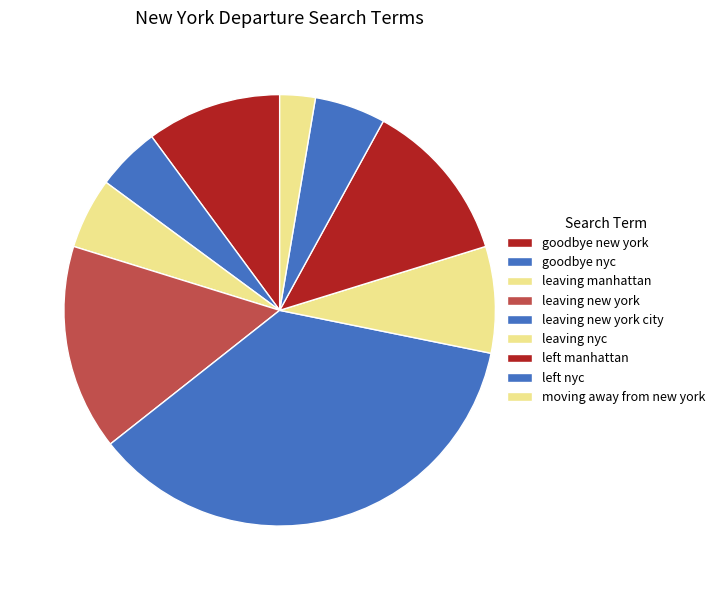

What is the change in value from goodbye nyc to leaving manhattan?

+1